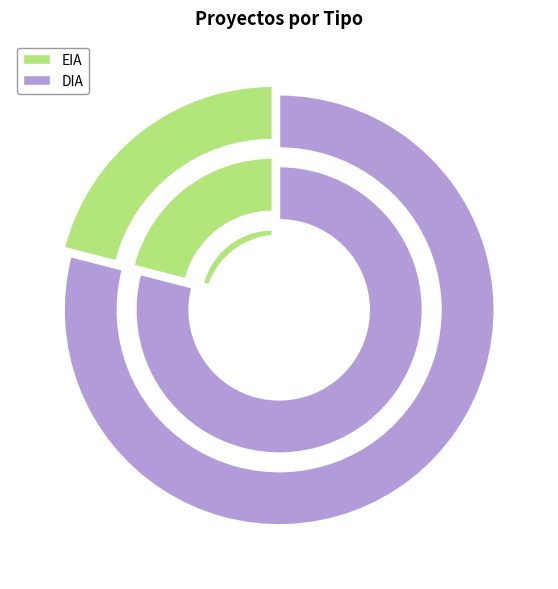

Is the sum of EIA and DIA greater than half?

Yes